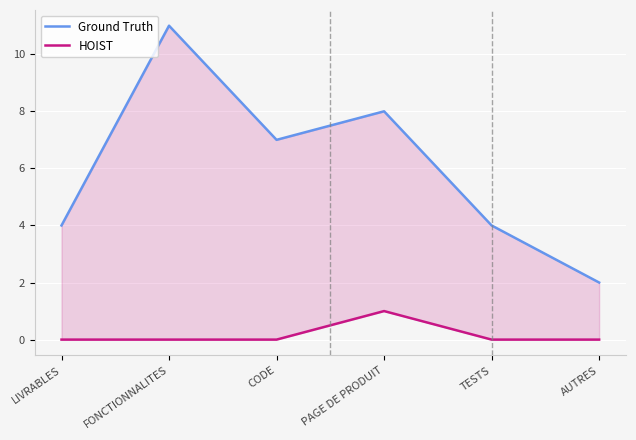

What are all the series names shown in the legend?

Ground Truth, HOIST